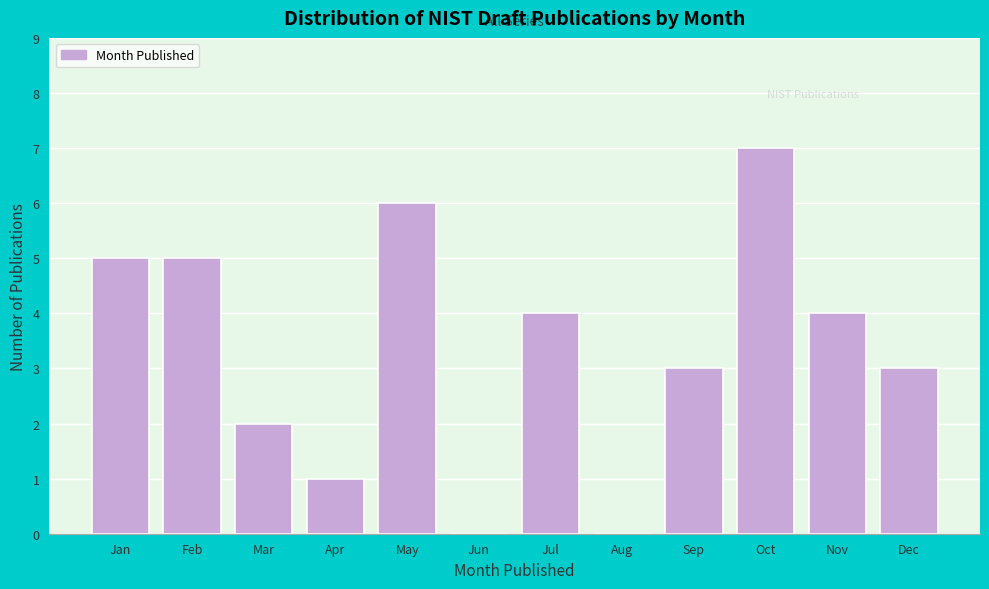

Reading left to right, what are all the values shown in this chart?

Jan=5	Feb=5	Mar=2	Apr=1	May=6	Jun=0	Jul=4	Aug=0	Sep=3	Oct=7	Nov=4	Dec=3